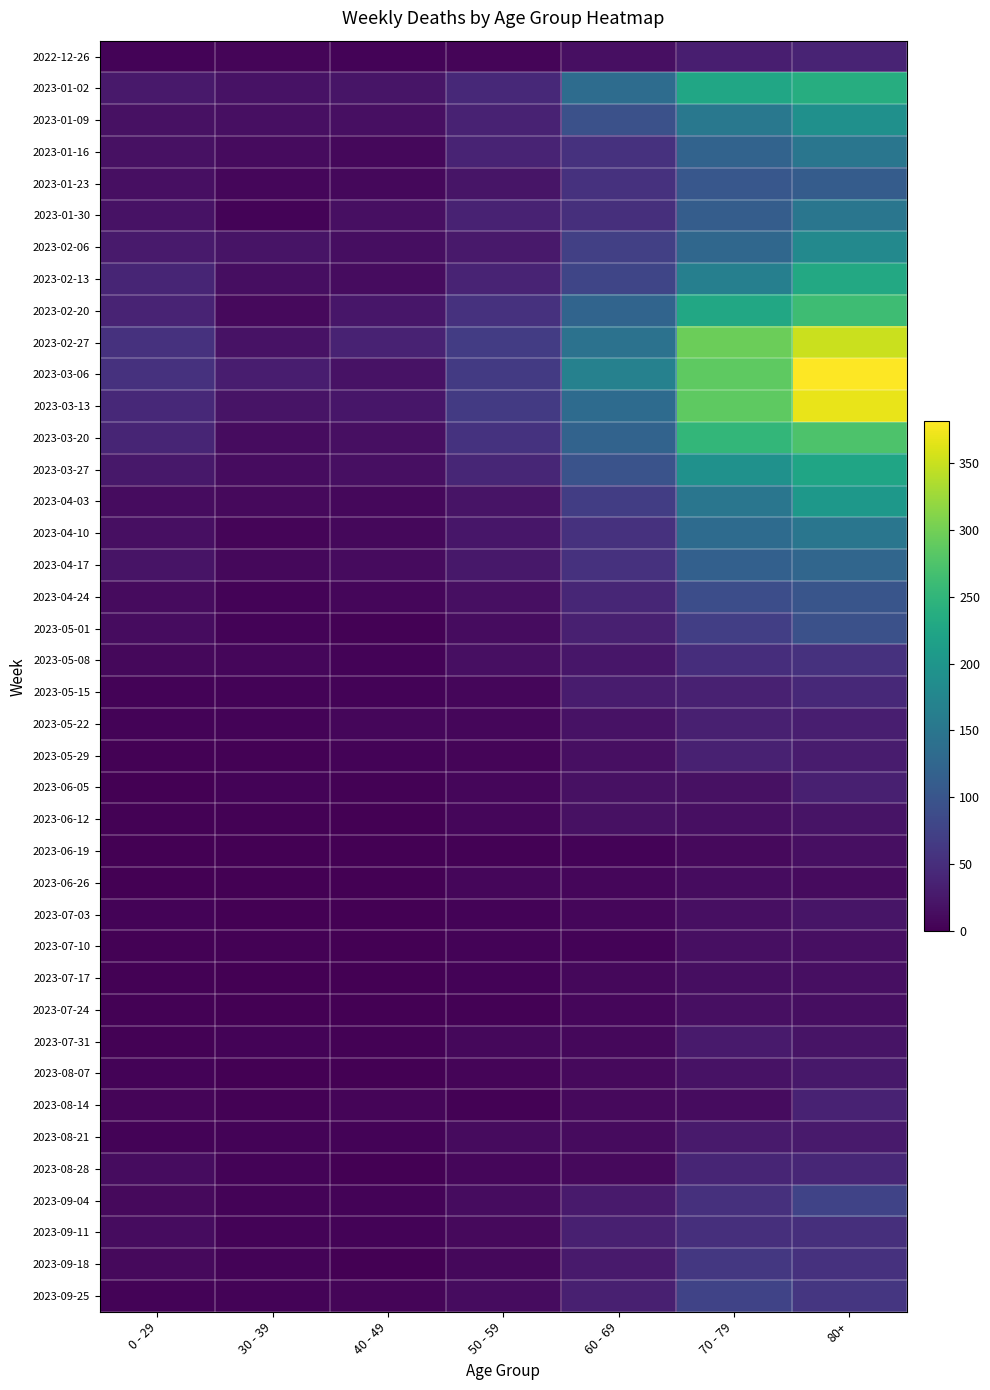

Reading left to right, list all the values displayed in this chart.

2022-12-26: 0 - 29=4	30 - 39=5	40 - 49=4	50 - 59=5	60 - 69=16	70 - 79=32	80+=38
2023-01-02: 0 - 29=26	30 - 39=18	40 - 49=21	50 - 59=44	60 - 69=134	70 - 79=226	80+=238
2023-01-09: 0 - 29=17	30 - 39=15	40 - 49=16	50 - 59=37	60 - 69=94	70 - 79=153	80+=191
2023-01-16: 0 - 29=17	30 - 39=11	40 - 49=8	50 - 59=38	60 - 69=54	70 - 79=121	80+=150
2023-01-23: 0 - 29=15	30 - 39=6	40 - 49=8	50 - 59=21	60 - 69=55	70 - 79=104	80+=111
2023-01-30: 0 - 29=18	30 - 39=4	40 - 49=15	50 - 59=37	60 - 69=51	70 - 79=112	80+=149
2023-02-06: 0 - 29=28	30 - 39=20	40 - 49=14	50 - 59=26	60 - 69=72	70 - 79=127	80+=179
2023-02-13: 0 - 29=39	30 - 39=14	40 - 49=13	50 - 59=38	60 - 69=80	70 - 79=165	80+=230
2023-02-20: 0 - 29=38	30 - 39=10	40 - 49=23	50 - 59=55	60 - 69=123	70 - 79=228	80+=263
2023-02-27: 0 - 29=55	30 - 39=18	40 - 49=36	50 - 59=68	60 - 69=143	70 - 79=296	80+=351
2023-03-06: 0 - 29=54	30 - 39=30	40 - 49=19	50 - 59=65	60 - 69=167	70 - 79=287	80+=381
2023-03-13: 0 - 29=44	30 - 39=20	40 - 49=23	50 - 59=65	60 - 69=133	70 - 79=286	80+=368
2023-03-20: 0 - 29=40	30 - 39=13	40 - 49=16	50 - 59=56	60 - 69=122	70 - 79=253	80+=275
2023-03-27: 0 - 29=24	30 - 39=12	40 - 49=16	50 - 59=41	60 - 69=98	70 - 79=193	80+=224
2023-04-03: 0 - 29=13	30 - 39=9	40 - 49=8	50 - 59=20	60 - 69=69	70 - 79=150	80+=203
2023-04-10: 0 - 29=15	30 - 39=5	40 - 49=8	50 - 59=23	60 - 69=54	70 - 79=133	80+=149
2023-04-17: 0 - 29=20	30 - 39=8	40 - 49=11	50 - 59=25	60 - 69=54	70 - 79=117	80+=126
2023-04-24: 0 - 29=11	30 - 39=3	40 - 49=7	50 - 59=16	60 - 69=41	70 - 79=90	80+=101
2023-05-01: 0 - 29=13	30 - 39=4	40 - 49=2	50 - 59=12	60 - 69=33	70 - 79=71	80+=95
2023-05-08: 0 - 29=8	30 - 39=6	40 - 49=4	50 - 59=15	60 - 69=23	70 - 79=50	80+=54
2023-05-15: 0 - 29=4	30 - 39=4	40 - 49=3	50 - 59=7	60 - 69=29	70 - 79=35	80+=44
2023-05-22: 0 - 29=3	30 - 39=3	40 - 49=6	50 - 59=6	60 - 69=18	70 - 79=33	80+=32
2023-05-29: 0 - 29=2	30 - 39=2	40 - 49=3	50 - 59=5	60 - 69=15	70 - 79=35	80+=29
2023-06-05: 0 - 29=1	30 - 39=3	40 - 49=2	50 - 59=6	60 - 69=17	70 - 79=17	80+=33
2023-06-12: 0 - 29=2	30 - 39=2	40 - 49=1	50 - 59=6	60 - 69=17	70 - 79=15	80+=20
2023-06-19: 0 - 29=1	30 - 39=1	40 - 49=1	50 - 59=2	60 - 69=4	70 - 79=10	80+=16
2023-06-26: 0 - 29=1	30 - 39=1	40 - 49=0	50 - 59=6	60 - 69=7	70 - 79=12	80+=11
2023-07-03: 0 - 29=3	30 - 39=0	40 - 49=0	50 - 59=3	60 - 69=6	70 - 79=15	80+=22
2023-07-10: 0 - 29=2	30 - 39=2	40 - 49=1	50 - 59=3	60 - 69=4	70 - 79=15	80+=16
2023-07-17: 0 - 29=2	30 - 39=0	40 - 49=0	50 - 59=4	60 - 69=8	70 - 79=14	80+=15
2023-07-24: 0 - 29=2	30 - 39=1	40 - 49=1	50 - 59=2	60 - 69=7	70 - 79=16	80+=14
2023-07-31: 0 - 29=2	30 - 39=3	40 - 49=2	50 - 59=8	60 - 69=8	70 - 79=27	80+=20
2023-08-07: 0 - 29=4	30 - 39=1	40 - 49=0	50 - 59=5	60 - 69=10	70 - 79=18	80+=24
2023-08-14: 0 - 29=5	30 - 39=2	40 - 49=5	50 - 59=2	60 - 69=9	70 - 79=12	80+=36
2023-08-21: 0 - 29=3	30 - 39=3	40 - 49=4	50 - 59=11	60 - 69=11	70 - 79=27	80+=27
2023-08-28: 0 - 29=12	30 - 39=3	40 - 49=1	50 - 59=6	60 - 69=9	70 - 79=39	80+=41
2023-09-04: 0 - 29=9	30 - 39=4	40 - 49=3	50 - 59=13	60 - 69=27	70 - 79=53	80+=77
2023-09-11: 0 - 29=13	30 - 39=4	40 - 49=4	50 - 59=9	60 - 69=34	70 - 79=51	80+=52
2023-09-18: 0 - 29=10	30 - 39=3	40 - 49=1	50 - 59=8	60 - 69=28	70 - 79=62	80+=55
2023-09-25: 0 - 29=3	30 - 39=4	40 - 49=5	50 - 59=13	60 - 69=33	70 - 79=77	80+=61